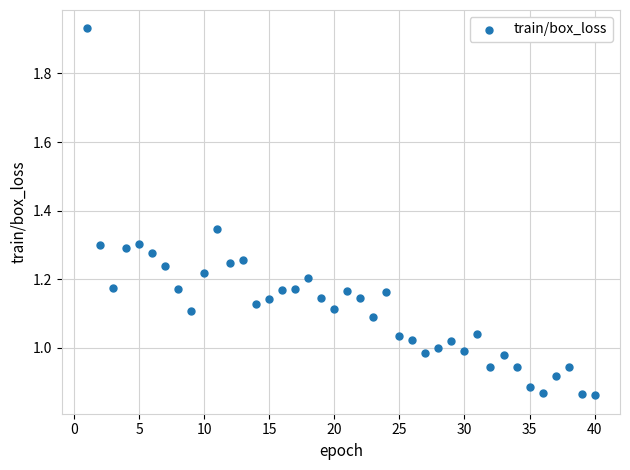

What is the range of X values (max minus min)?

39.0